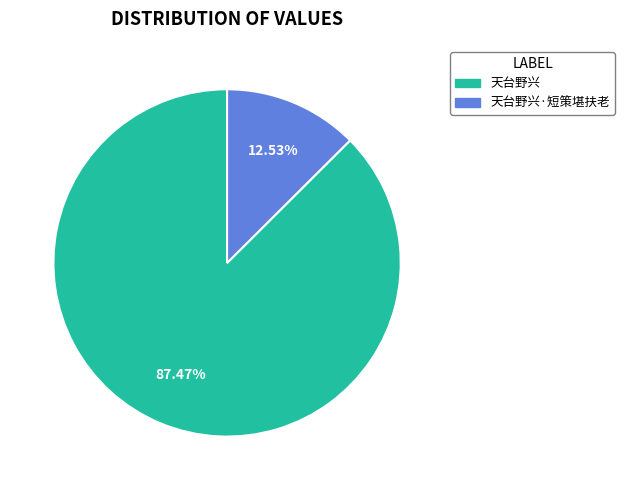

To the nearest percent, what is the average slice percentage?

50%